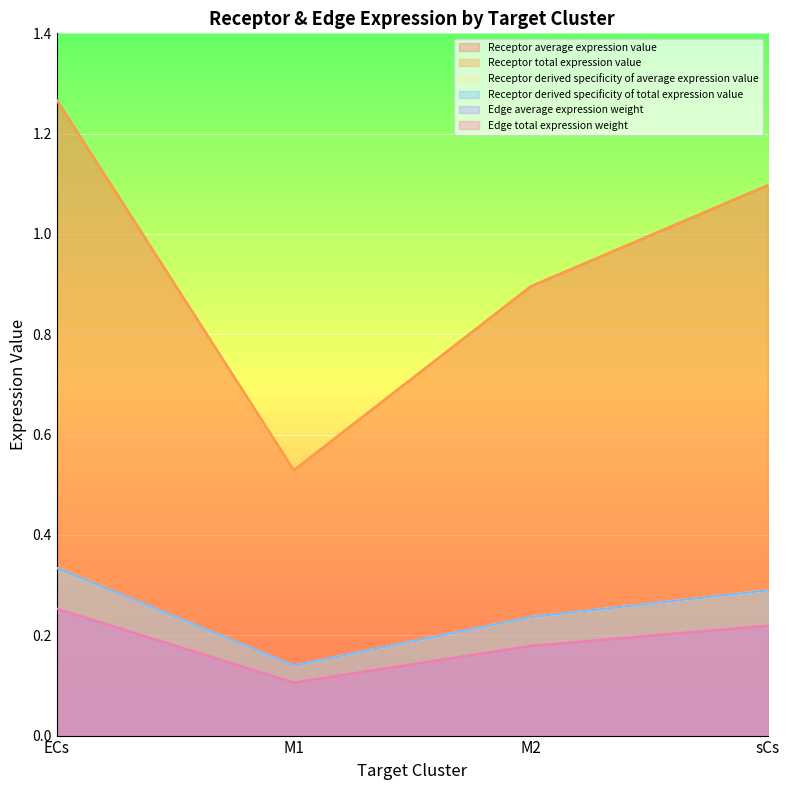

How many lines are shown in the chart?

6